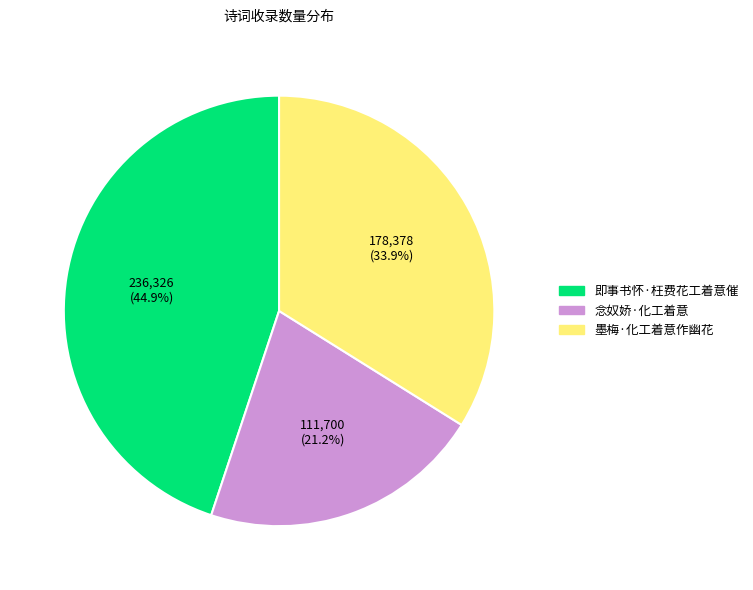

What is the ratio of the value at 念奴娇·化工着意 to the value at 墨梅·化工着意作幽花?

0.6